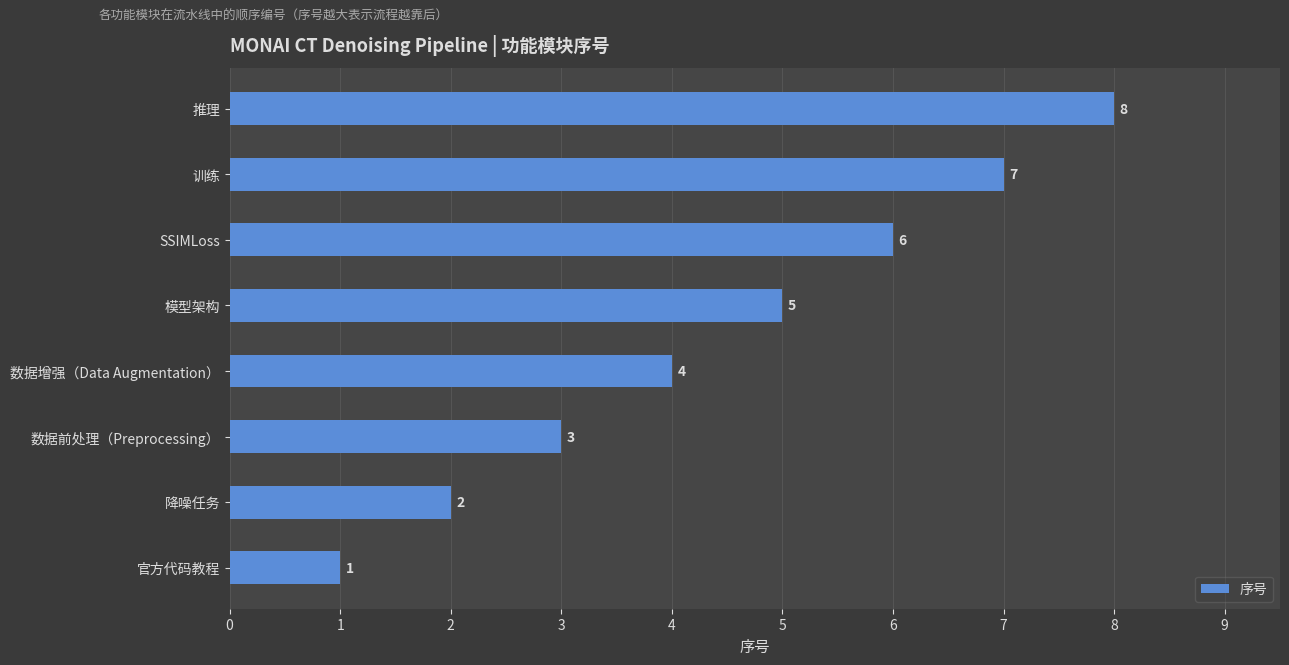

What value does the data have at 训练?

7